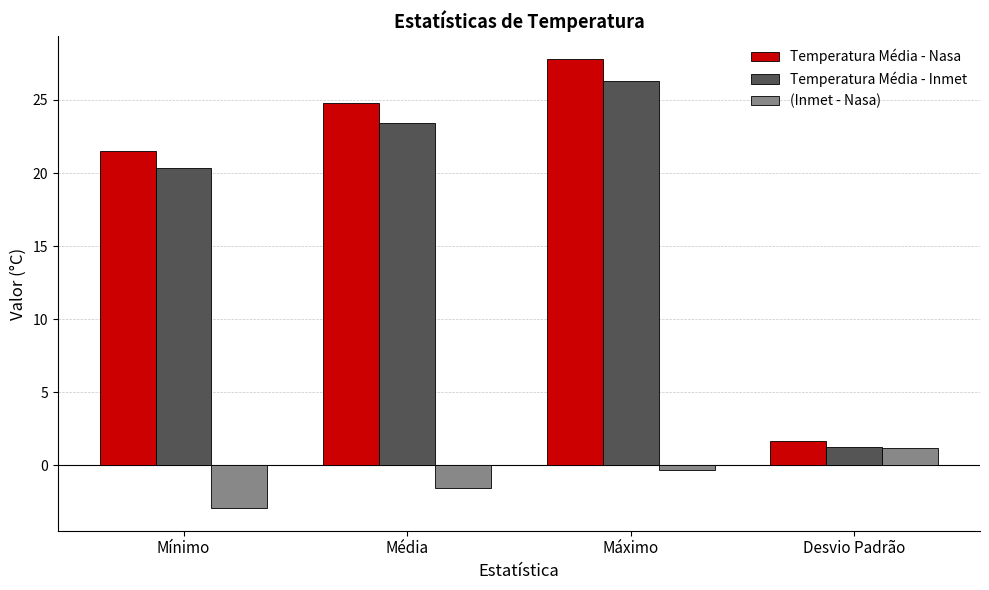

What is the approximate value of Temperatura Média - Inmet at Máximo?

26.3